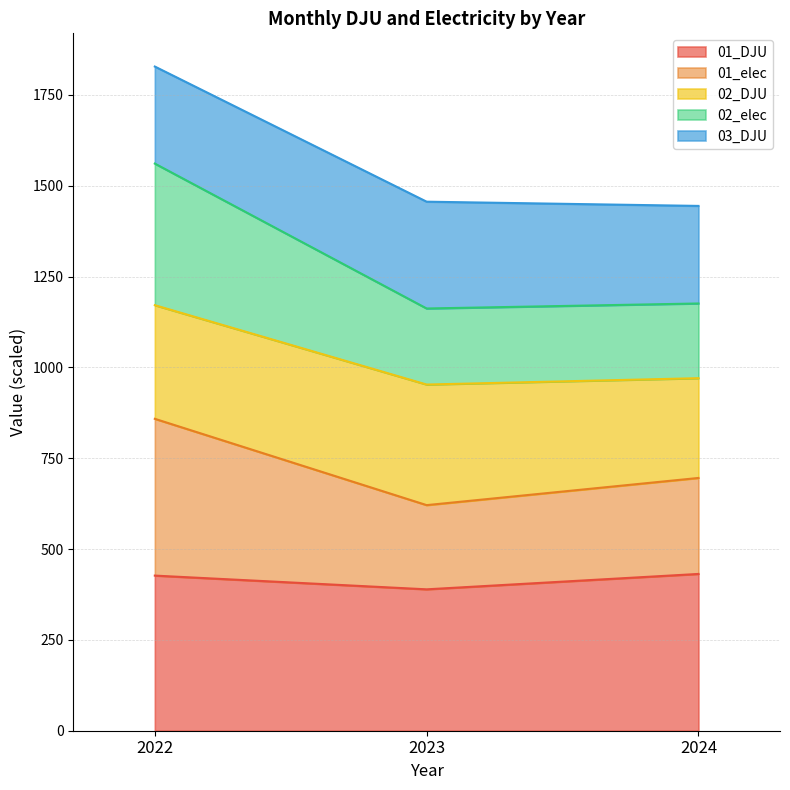

What is the greatest value displayed?

1827.8